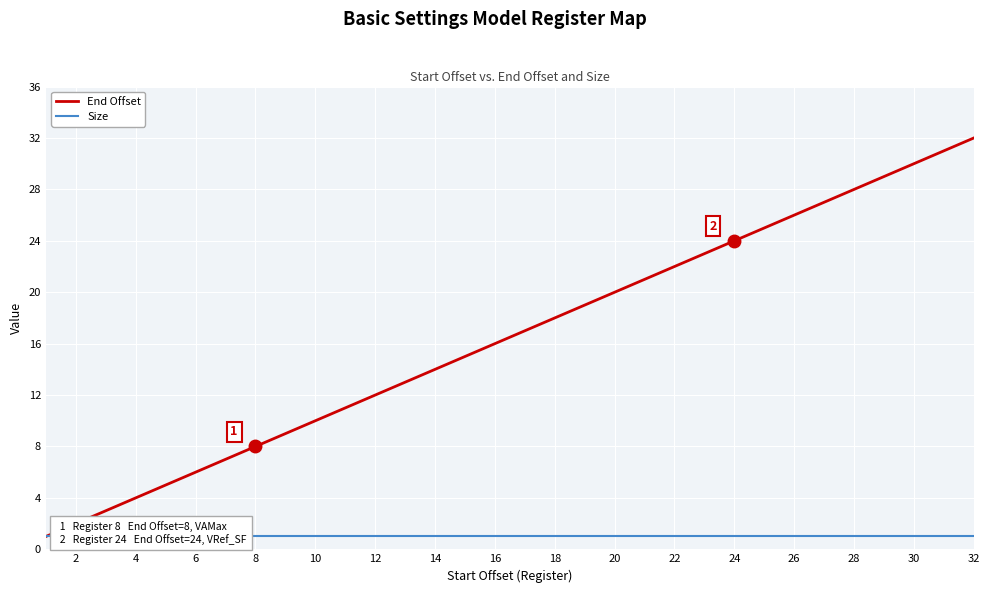

What is the average value of the Size series?

1